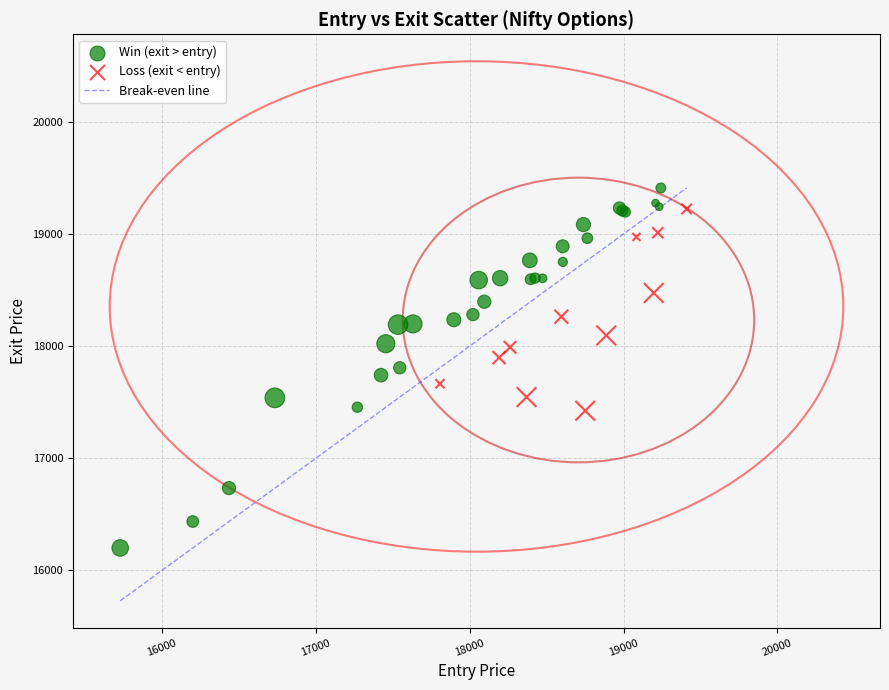

Which series reaches the minimum Y coordinate?

Win (exit > entry)